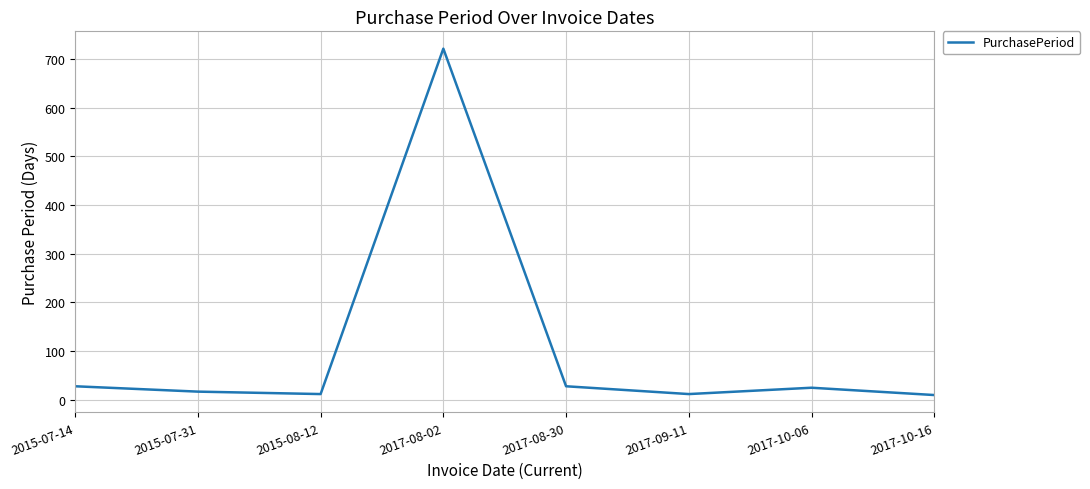

Is it true that the value at 2017-10-06 is 25?

True